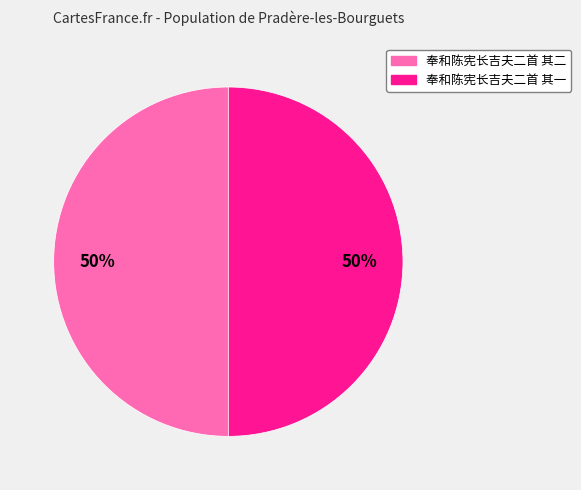

What percentage is the 奉和陈宪长吉夫二首 其二 slice, to the nearest percent?

50%